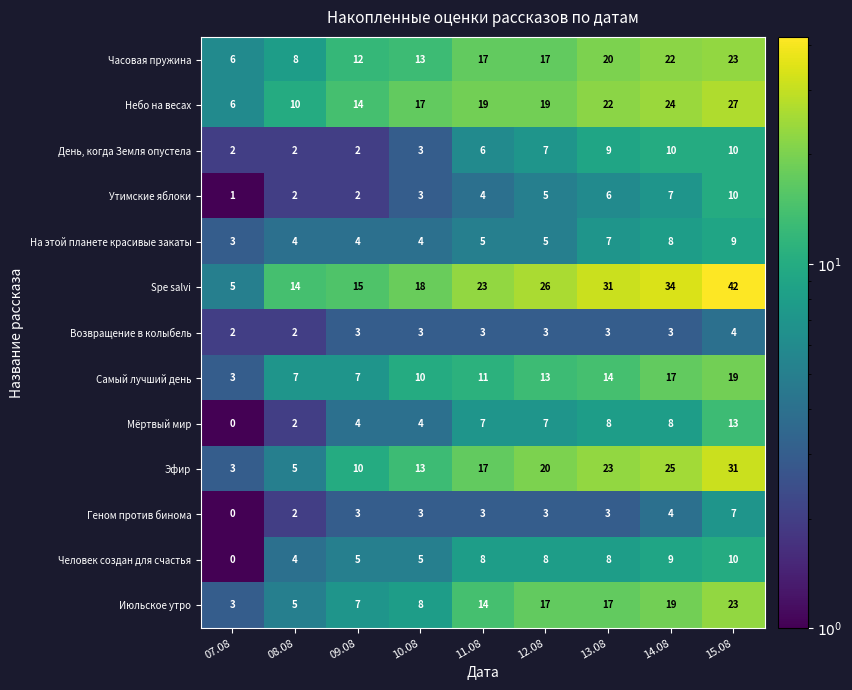

Count the number of categories in the chart.

9